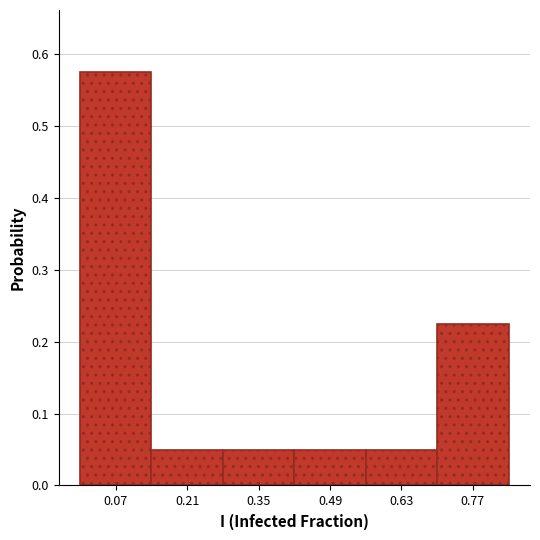

Which range on the x-axis has the tallest bar?

0.00 to 0.14